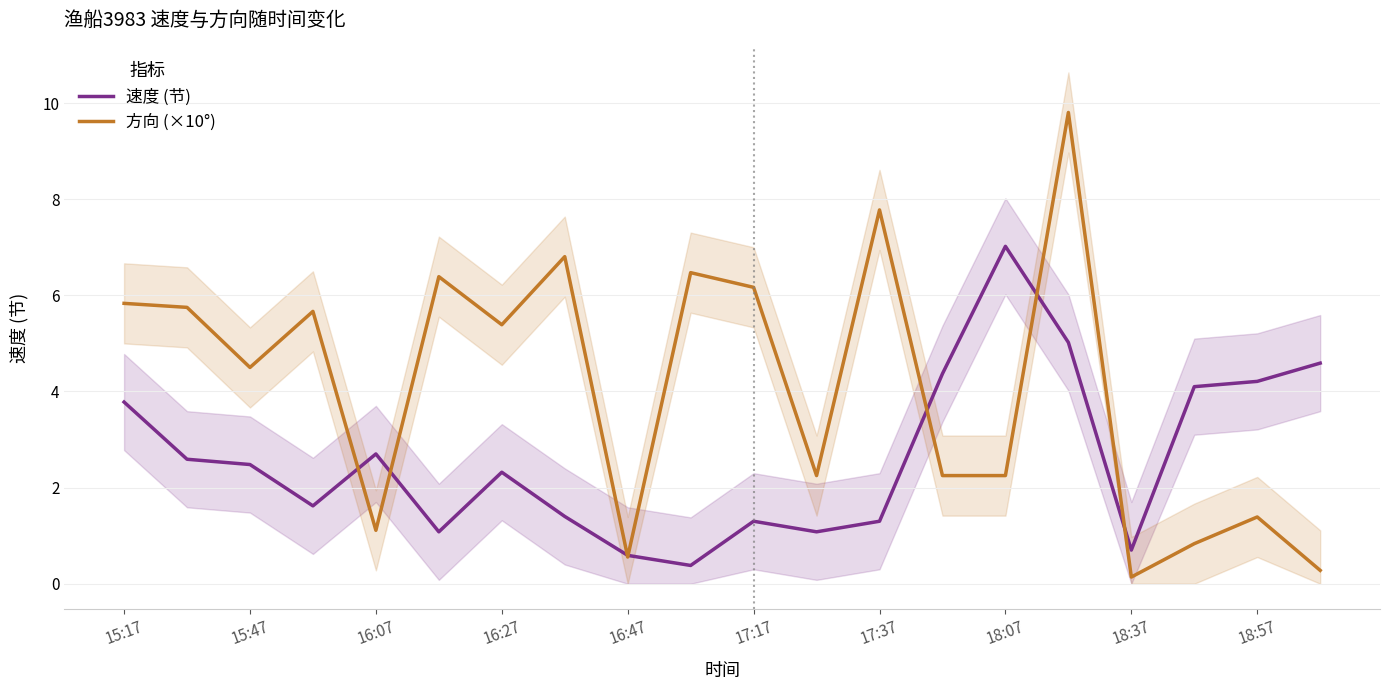

What are all the series names shown in the legend?

速度 (节), 方向 (×10°)